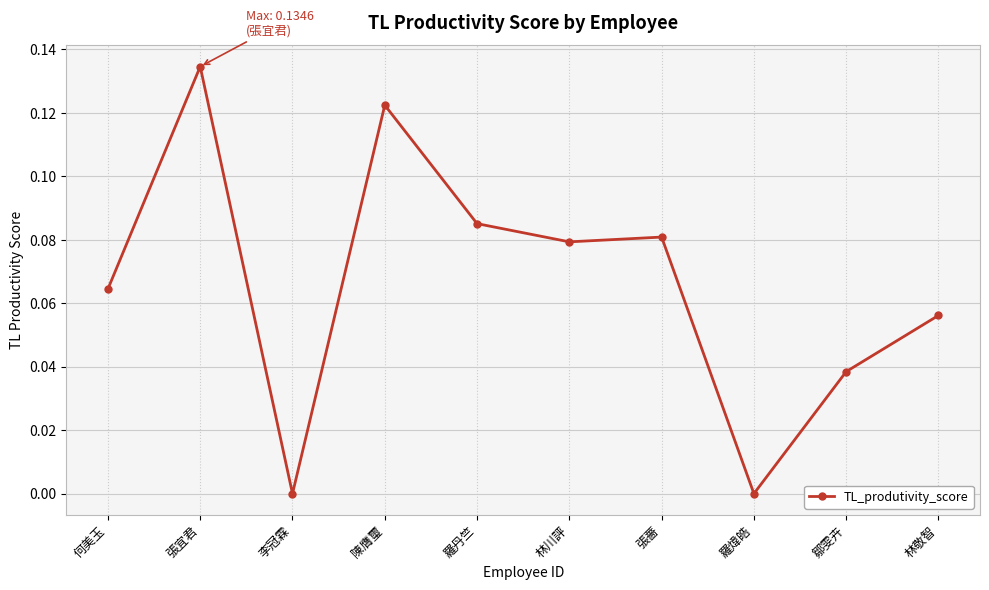

What is the label of the 7th point from the left?

張薔